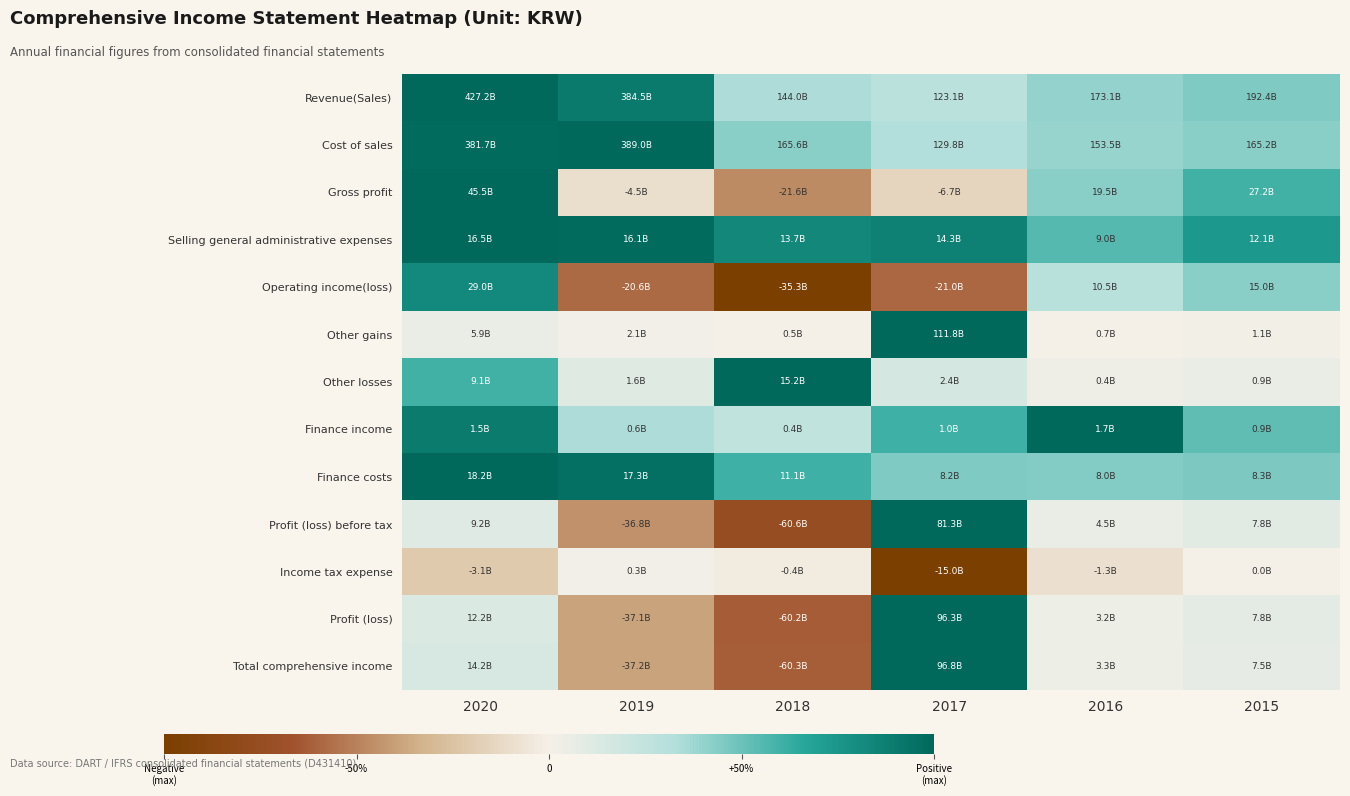

At which category is the sum across all series the highest?

2020